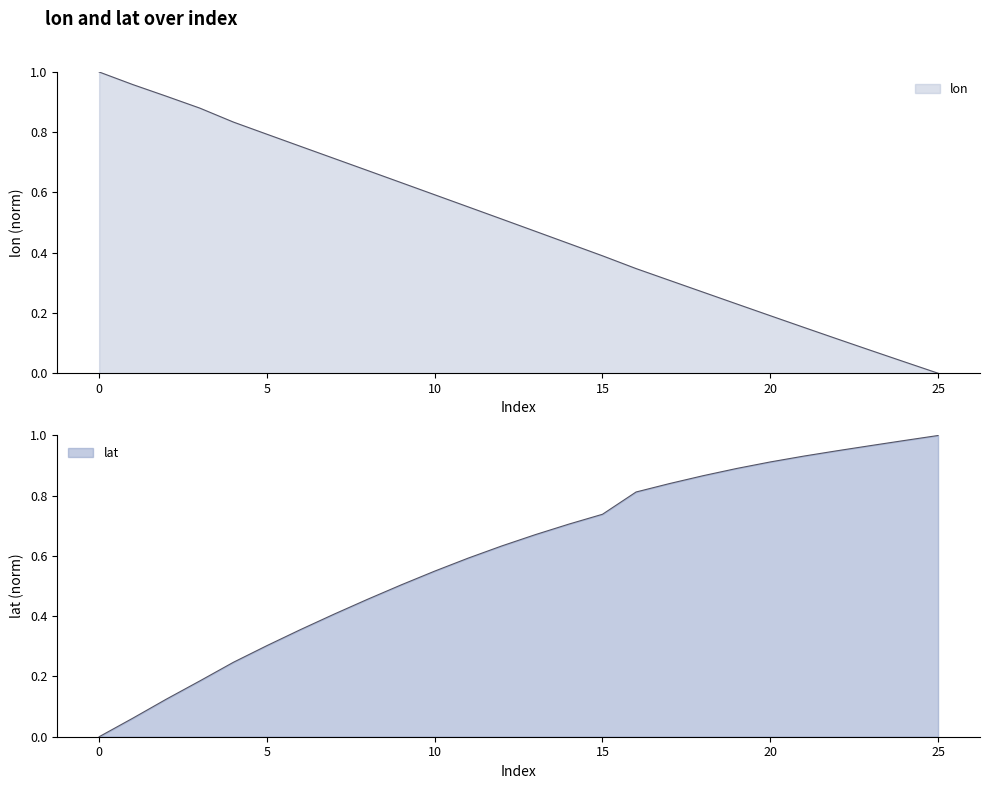

What is the average value of the lon series?

0.5